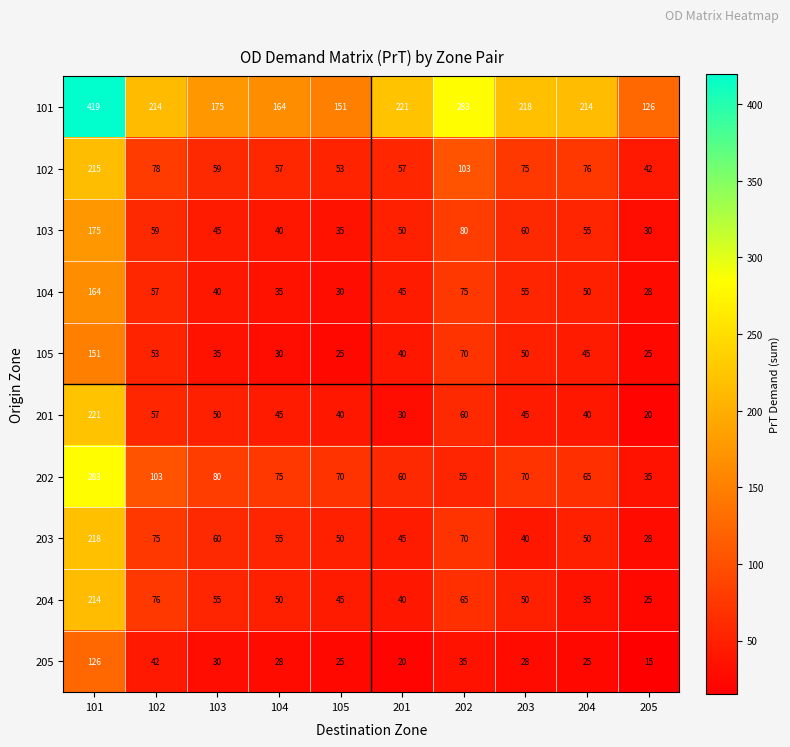

How many series are shown in this chart?

10